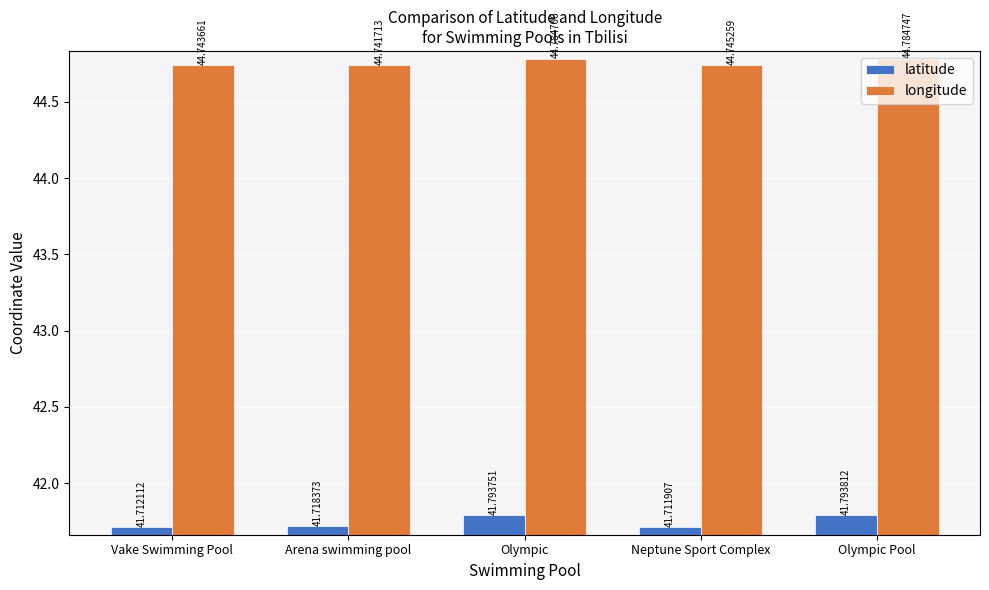

What are all the series names shown in the legend?

latitude, longitude